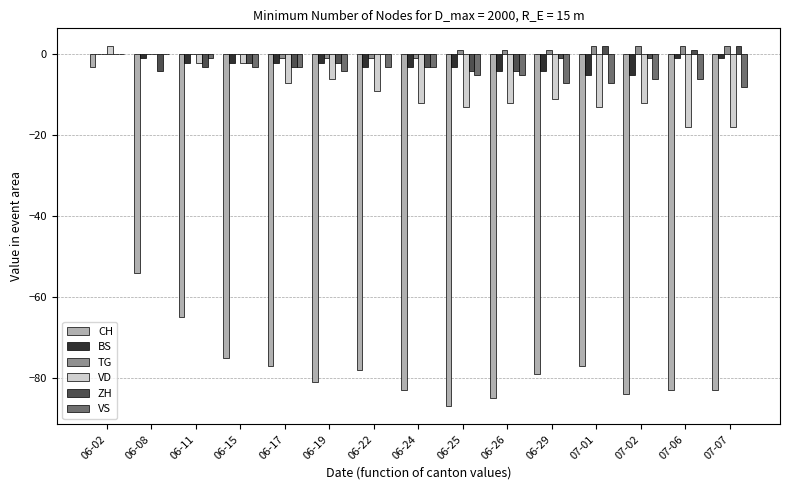

Is it true that BS equals -3 at 06-25?

True